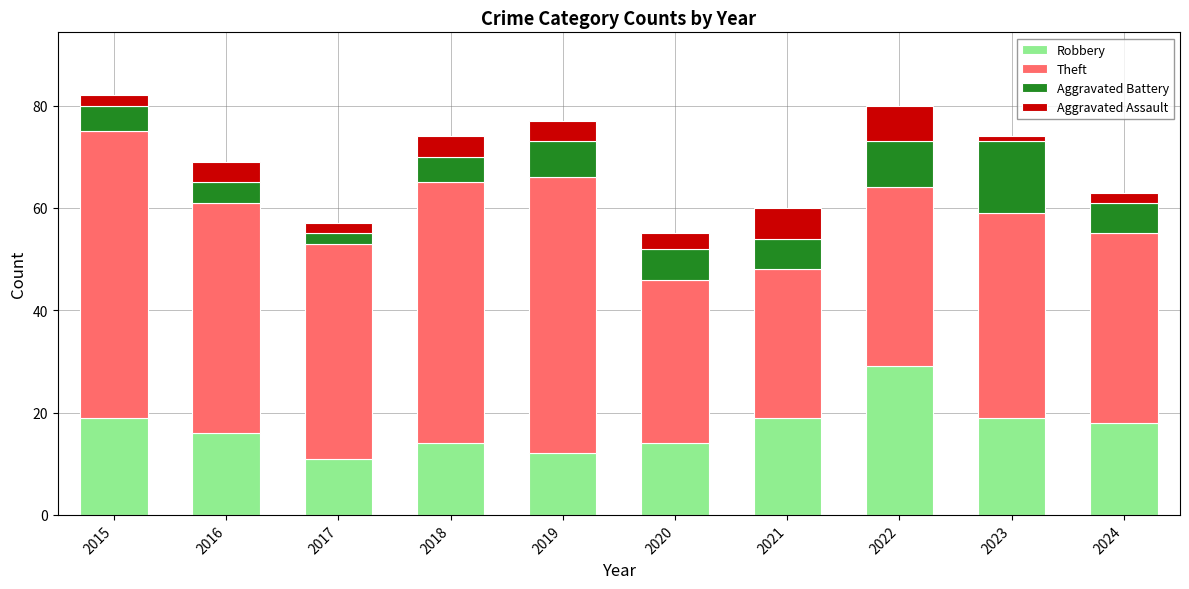

The value of Robbery at 2019 is 12. True or false?

True